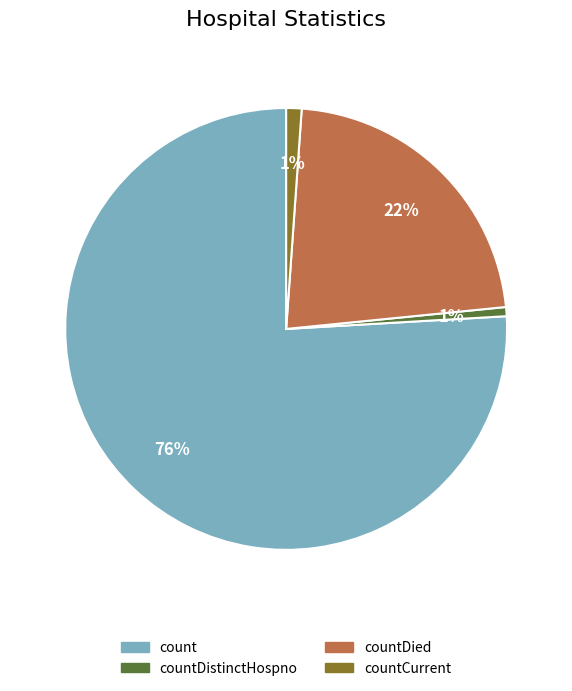

Which category has the biggest portion of the pie?

count